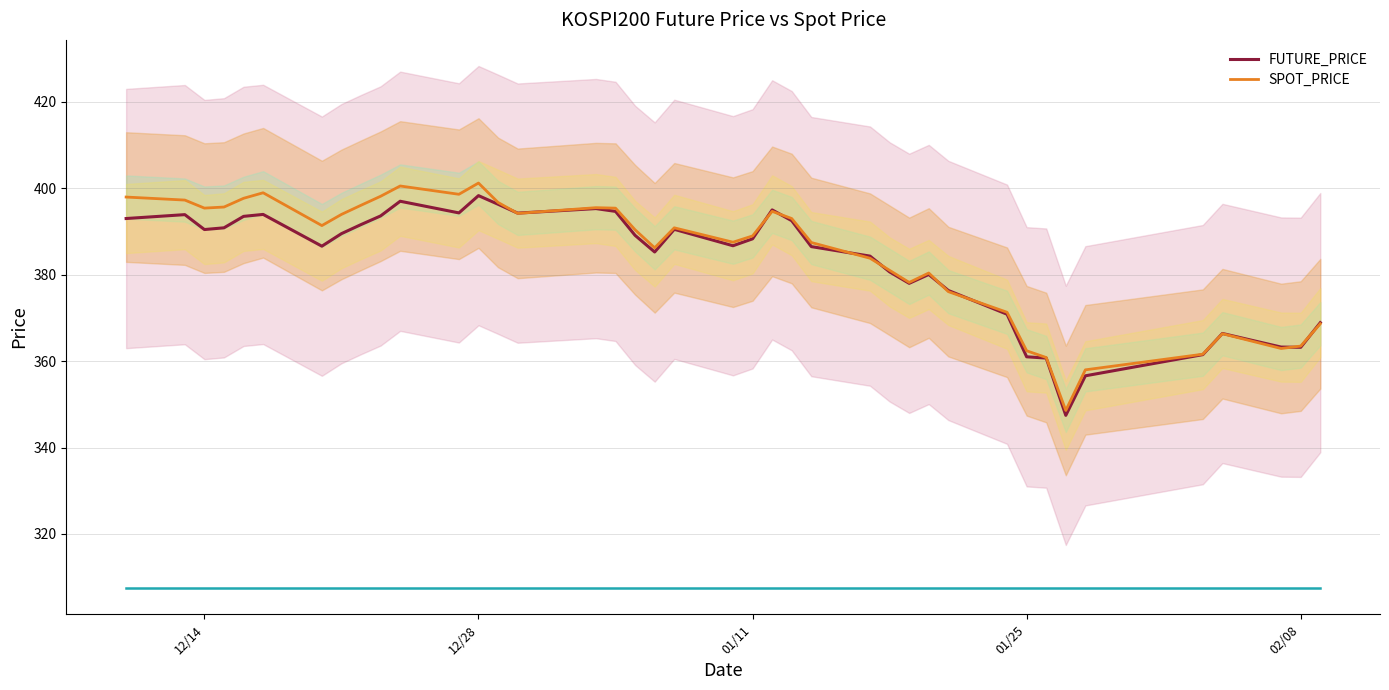

Reading left to right, list all the values displayed in this chart.

FUTURE_PRICE: 393.0	393.9	390.4	390.9	393.5	393.9	386.6	389.5	391.6	393.6	397.0	394.3	398.3	396.3	394.2	395.3	394.6	389.1	385.2	390.5	386.7	388.3	395.0	392.5	386.5	384.3	380.6	378.0	380.1	376.4	370.9	361.0	360.7	347.4	356.6	361.5	366.4	363.2	363.2	368.9
SPOT_PRICE: 398.0	397.3	395.4	395.7	397.7	399.0	391.4	393.9	396.1	398.1	400.5	398.6	401.2	396.7	394.2	395.5	395.4	390.4	386.2	390.9	387.5	389.0	394.7	393.0	387.4	383.8	381.0	378.2	380.4	376.1	371.3	362.4	360.8	348.6	358.0	361.6	366.3	362.9	363.5	368.6